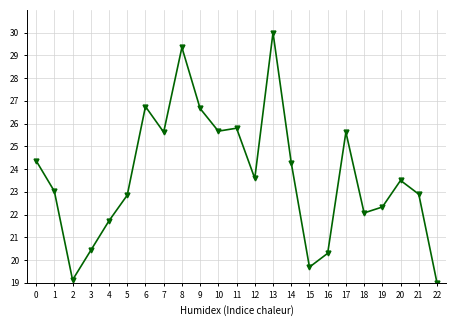

True or false: the data shows 24.3 at 14.

True